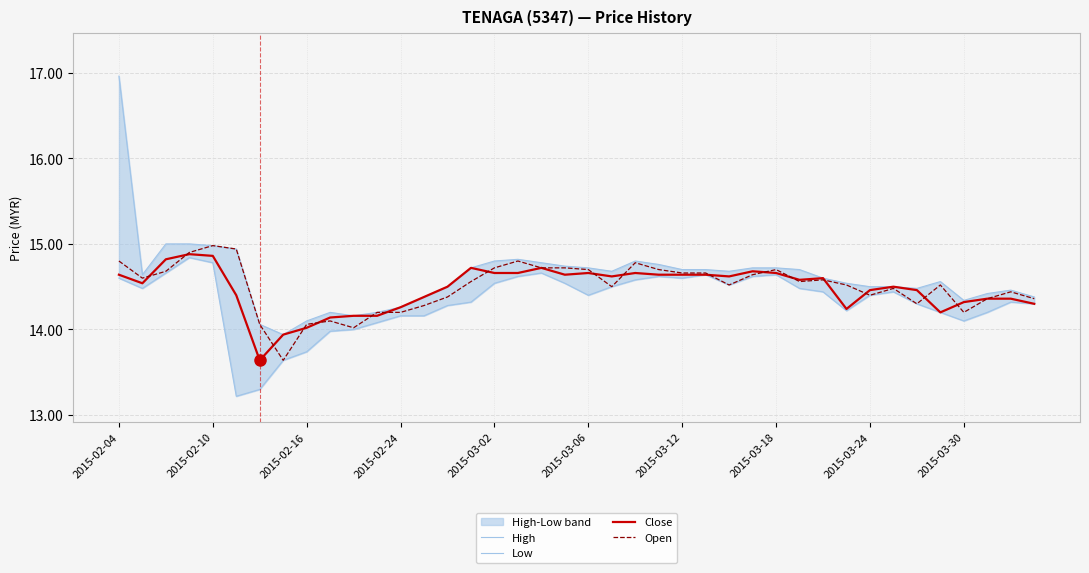

How many interior local peaks does the Low series have?

7